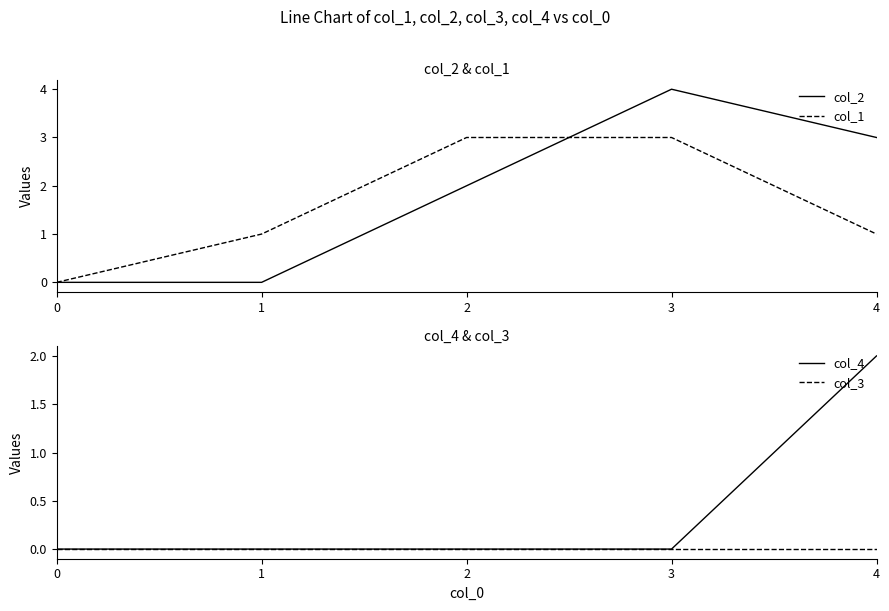

At how many categories does at least one series exceed 1?

3